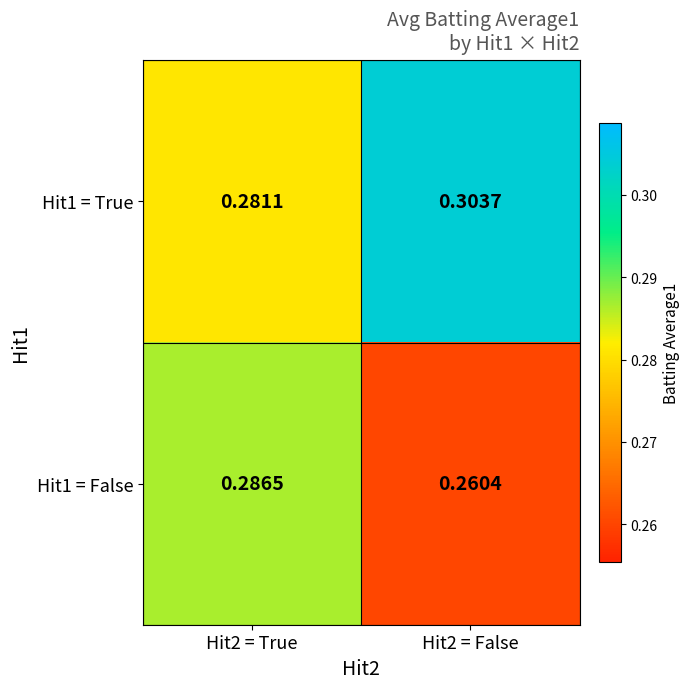

Between Hit2 = False and Hit2 = True, which is larger?

Hit2 = False